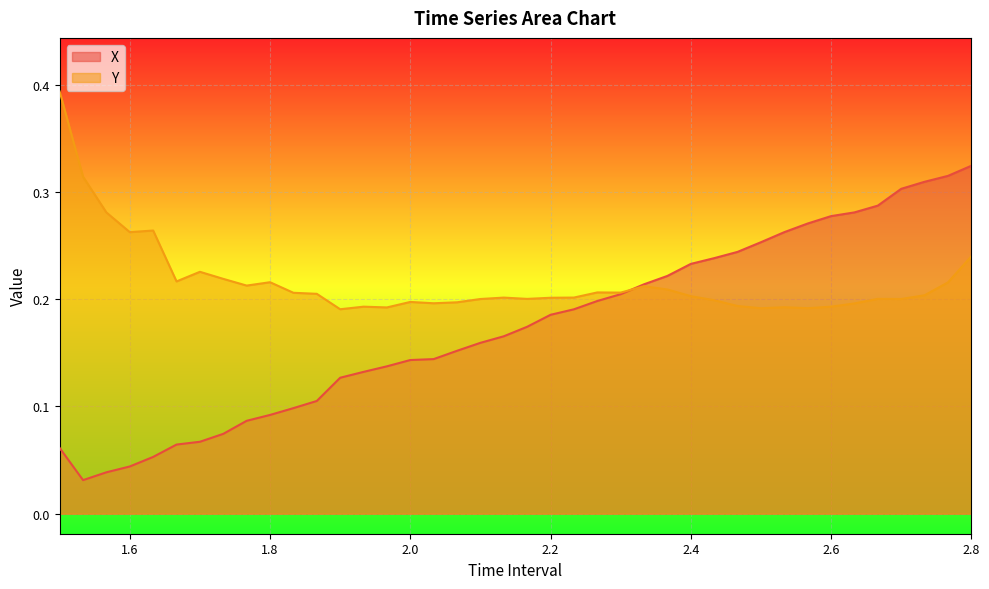

At which category does X reach its first local valley?

1.533333333333335